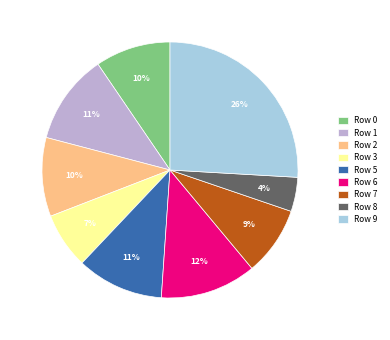

True or false: Row 9 accounts for 26% of the total.

True